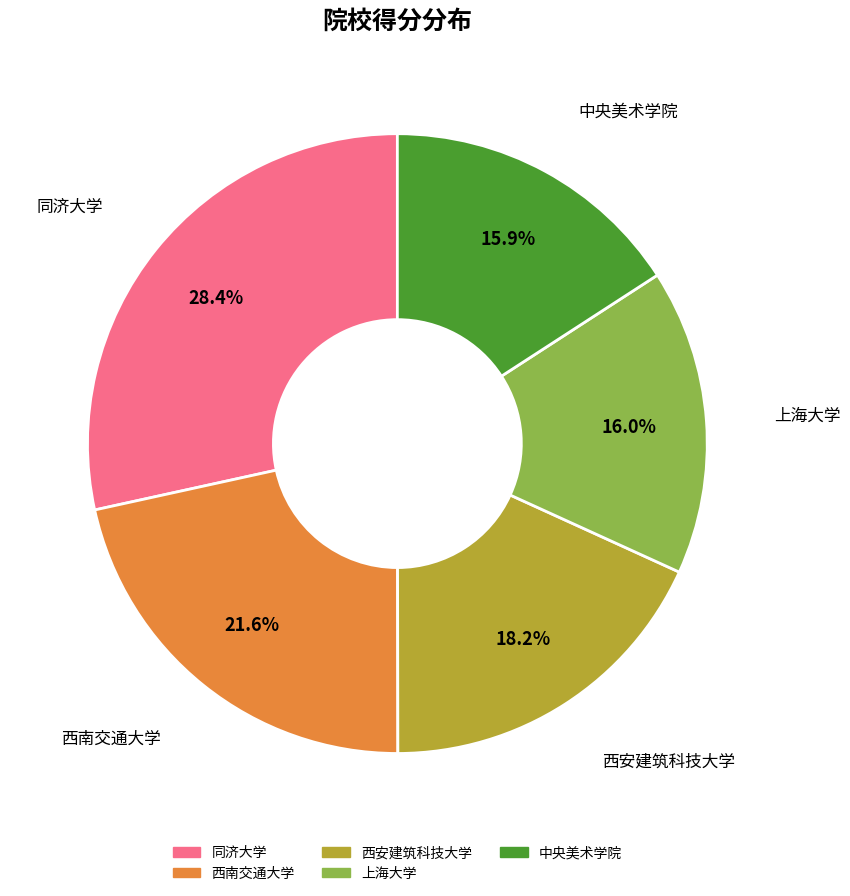

Is it true that 同济大学 is 19% of the pie?

False